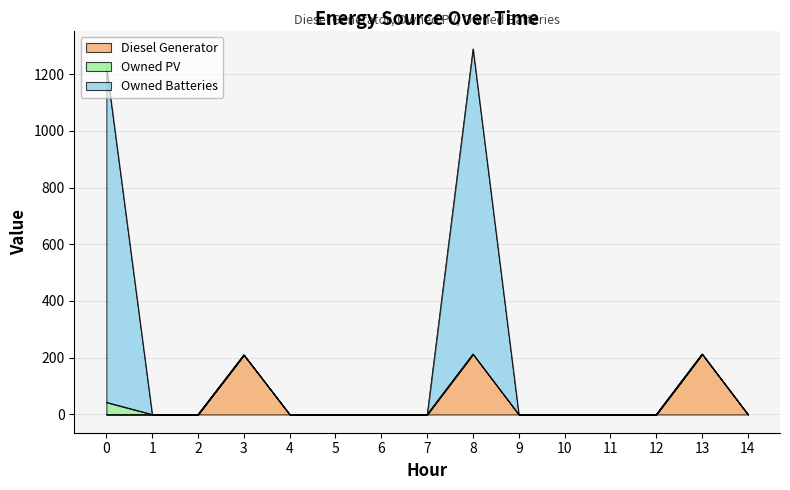

Does the chart display data point markers on the line(s)?

No